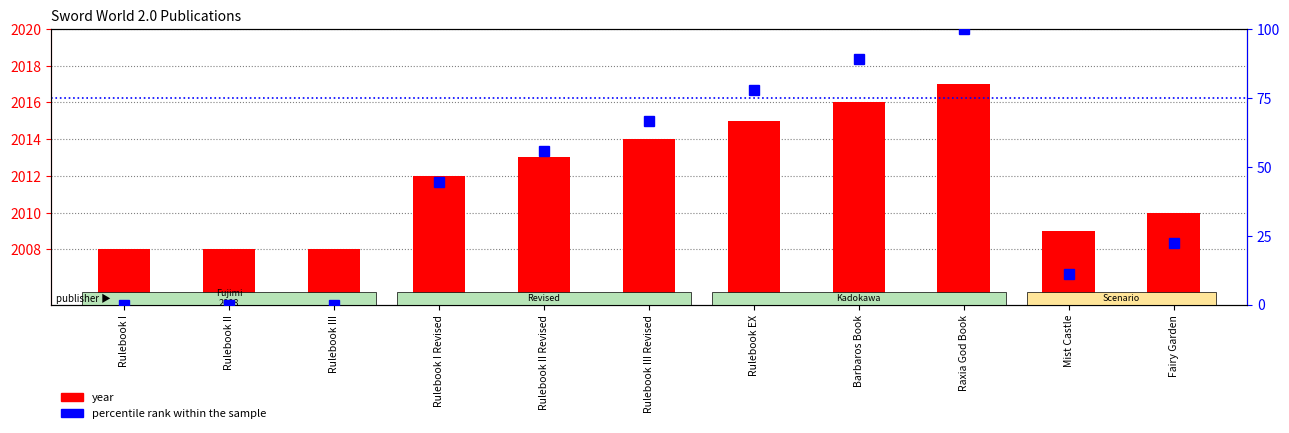

What is the difference between the maximum and minimum values in the percentile rank within the sample series?

100.0